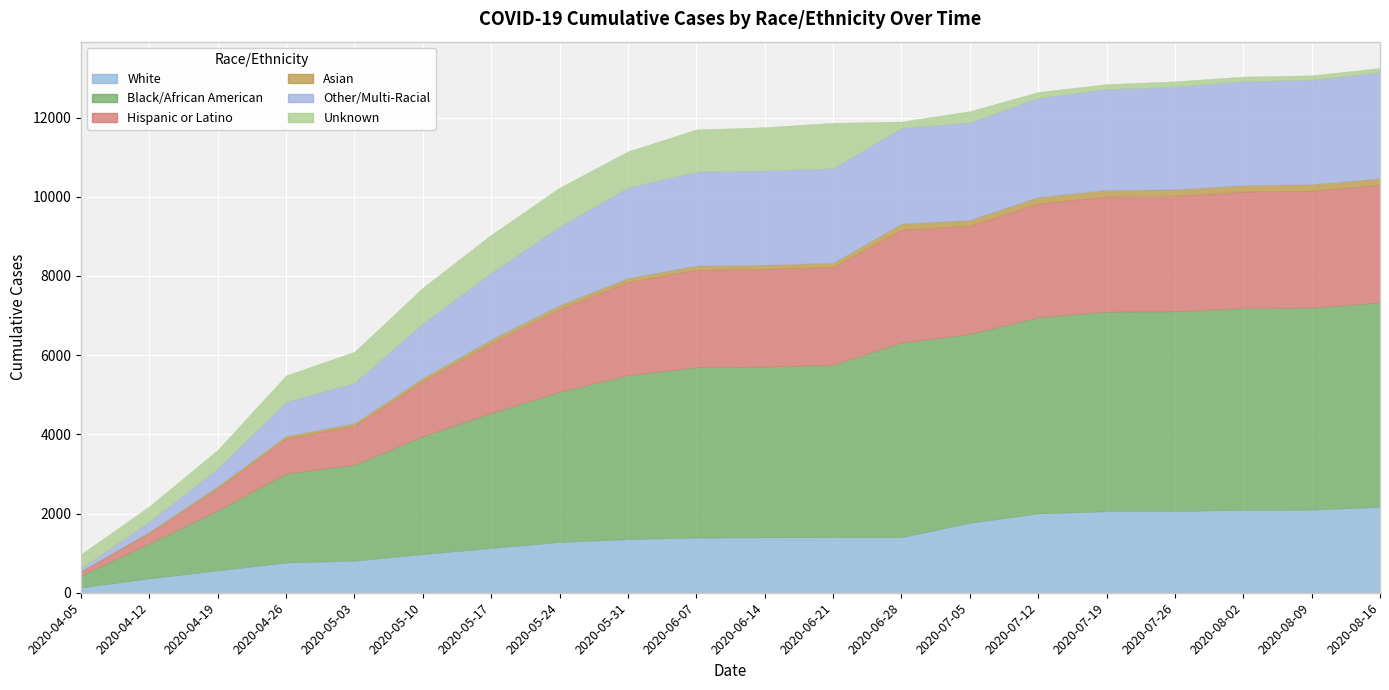

What are all the series names shown in the legend?

White, Black/African American, Hispanic or Latino, Asian, Other/Multi-Racial, Unknown